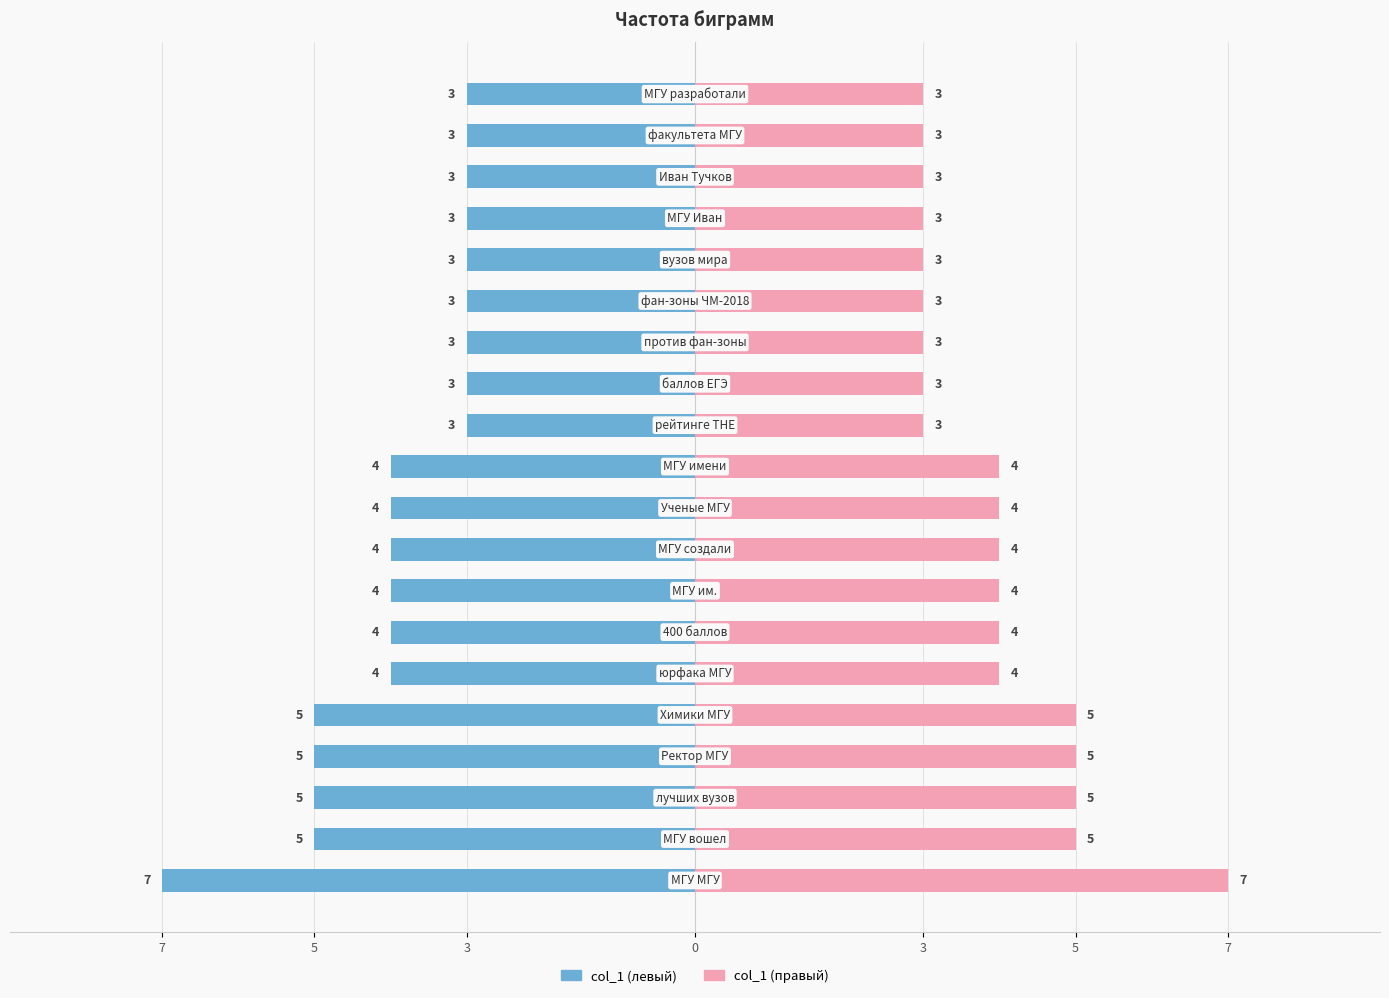

List the series in order of their overall mean, highest first.

col_1 (right), col_1 (left)